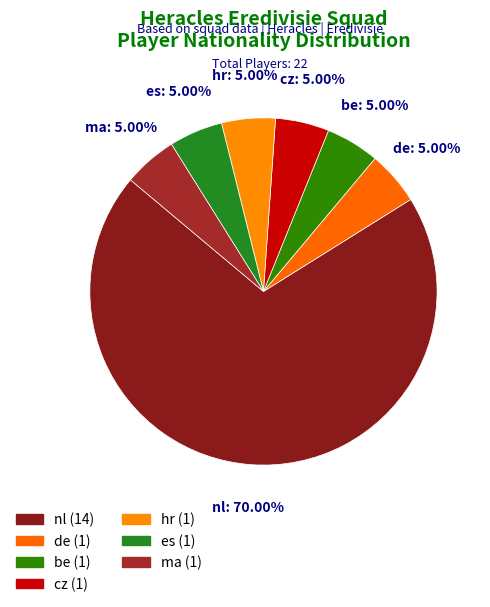

How many segments does this pie chart have?

7